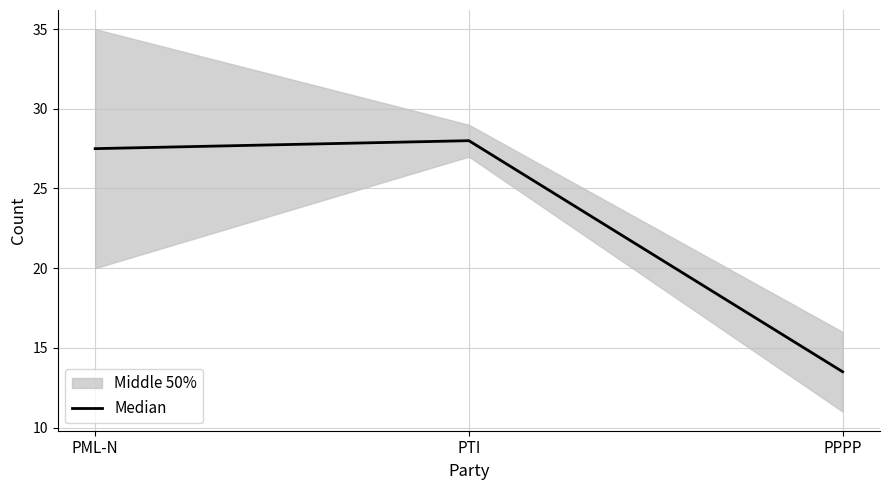

Reading left to right, list all the values displayed in this chart.

PML-N=27.5	PTI=28.0	PPPP=13.5